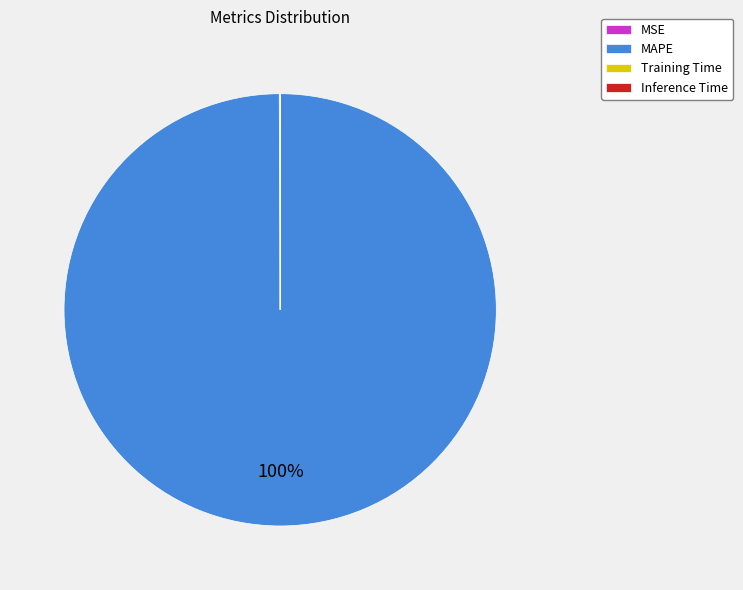

Is it true that MAPE is 87% of the pie?

False